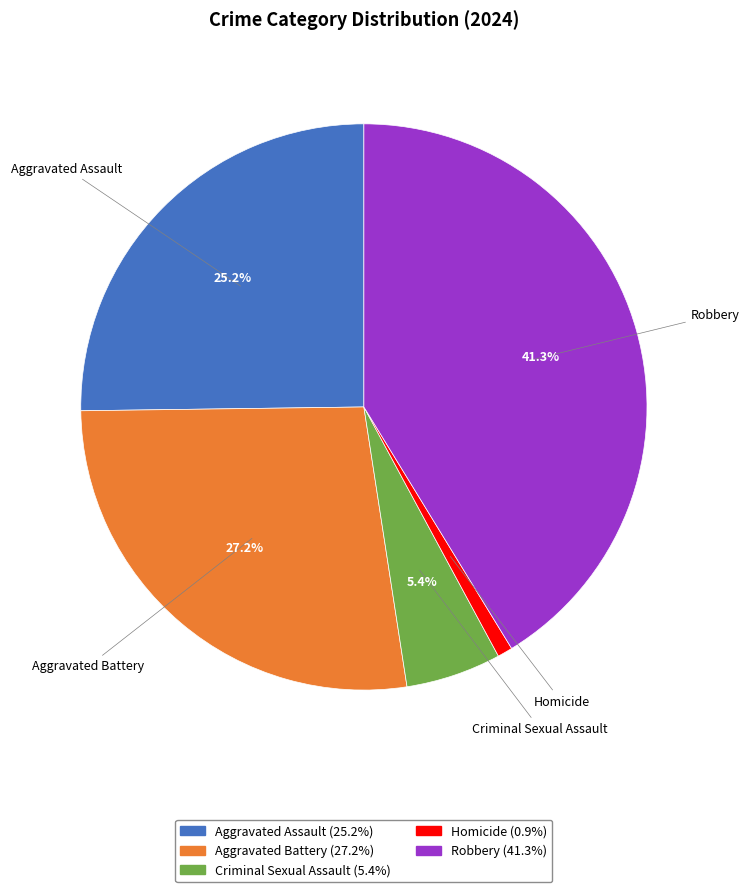

To the nearest percent, what is the combined percentage of Robbery and Criminal Sexual Assault?

47%